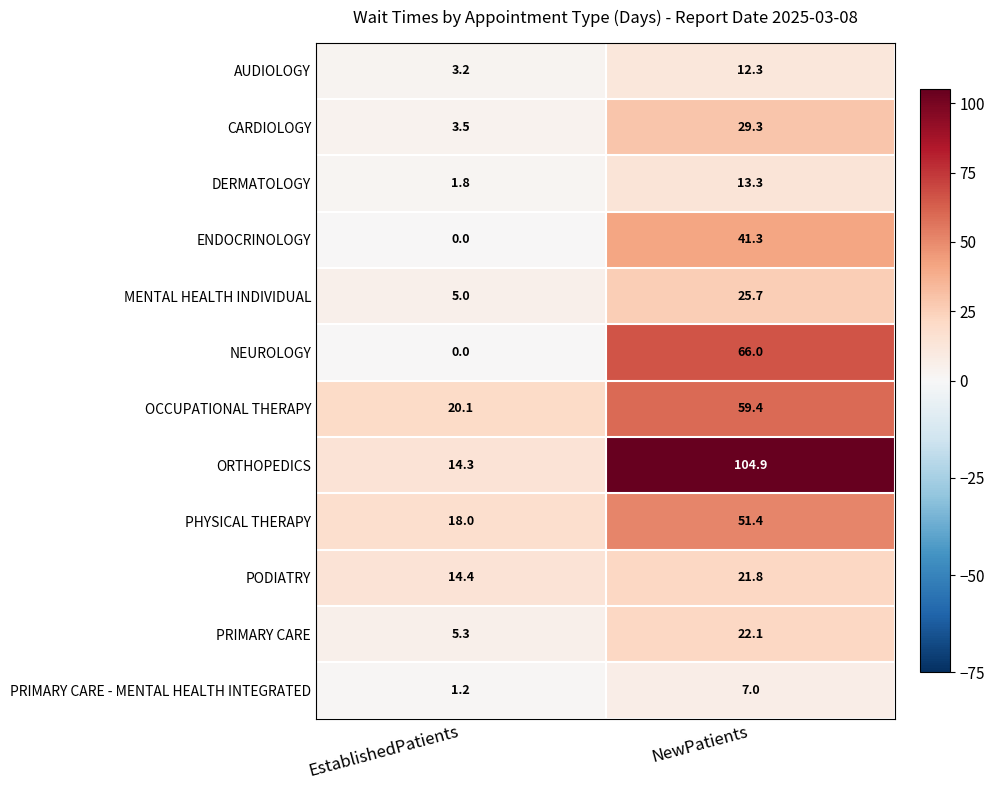

Which category has the highest value across all series?

NewPatients